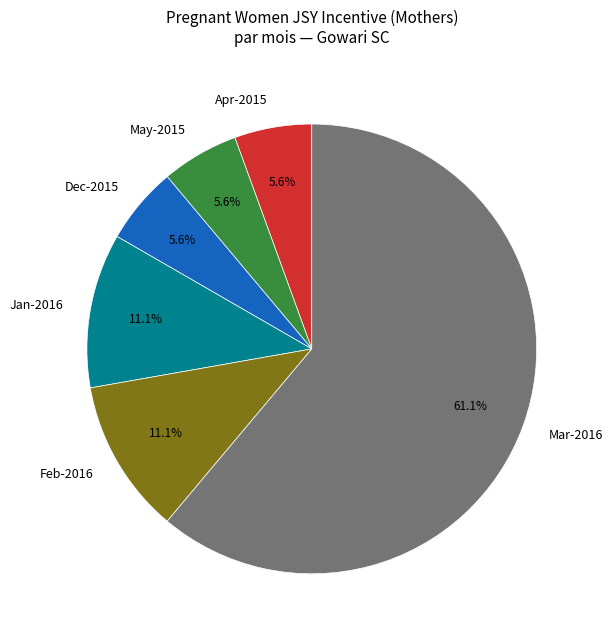

What is the majority slice?

Mar-2016